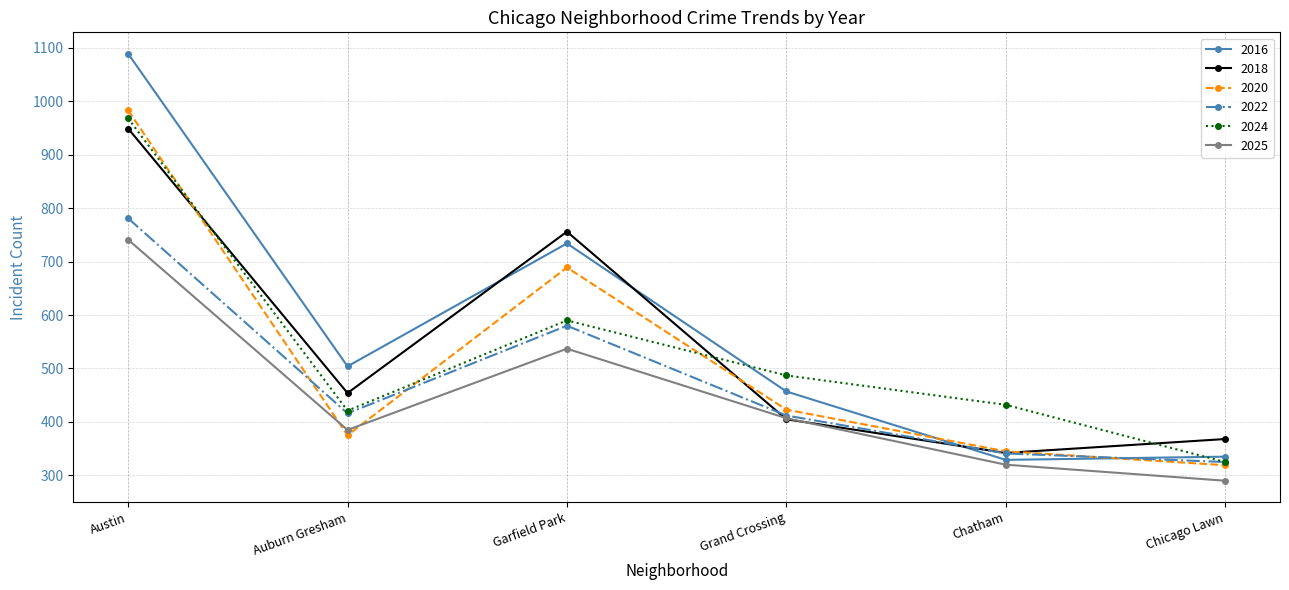

At which category does 2018 reach its first local valley?

Auburn Gresham